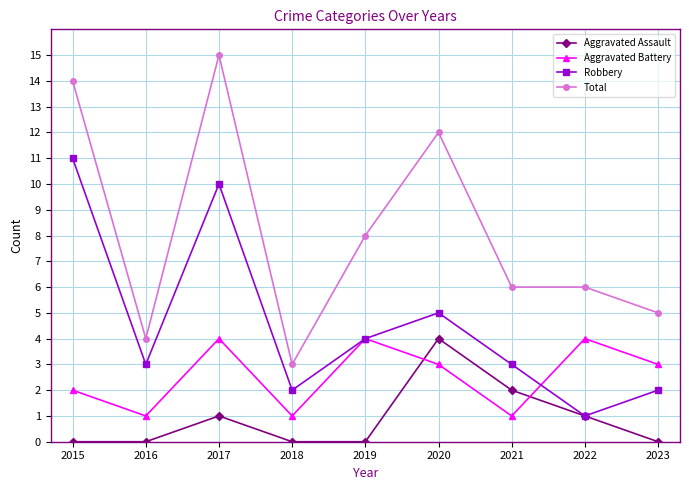

Is this an area chart (filled region under the line)?

No